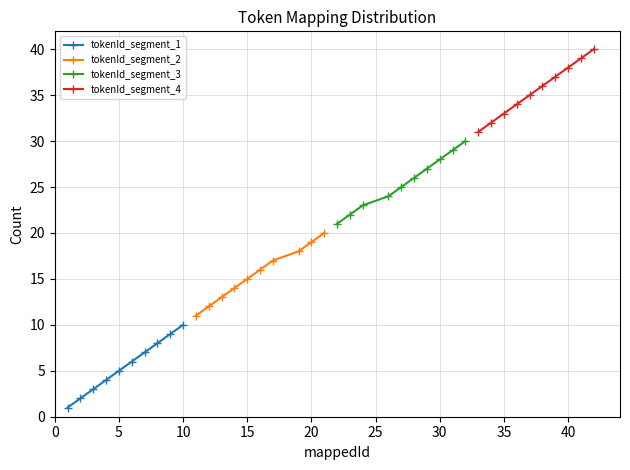

True or false: tokenId_segment_1 and tokenId_segment_4 intersect in this chart.

False